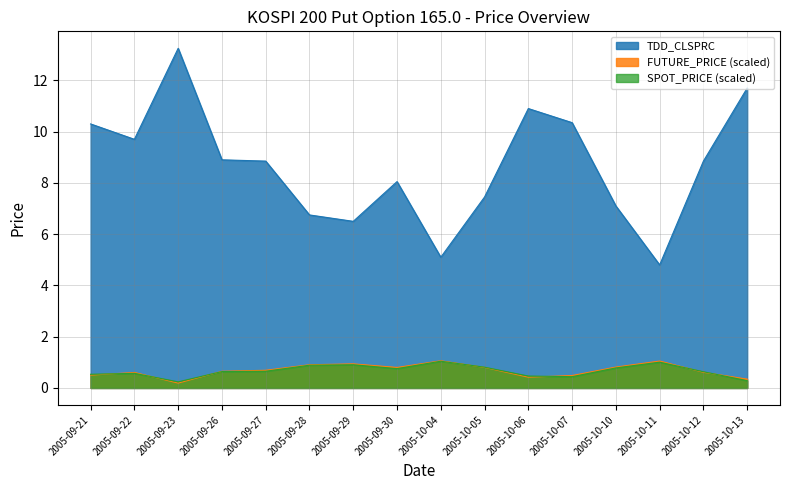

How many lines are shown in the chart?

3